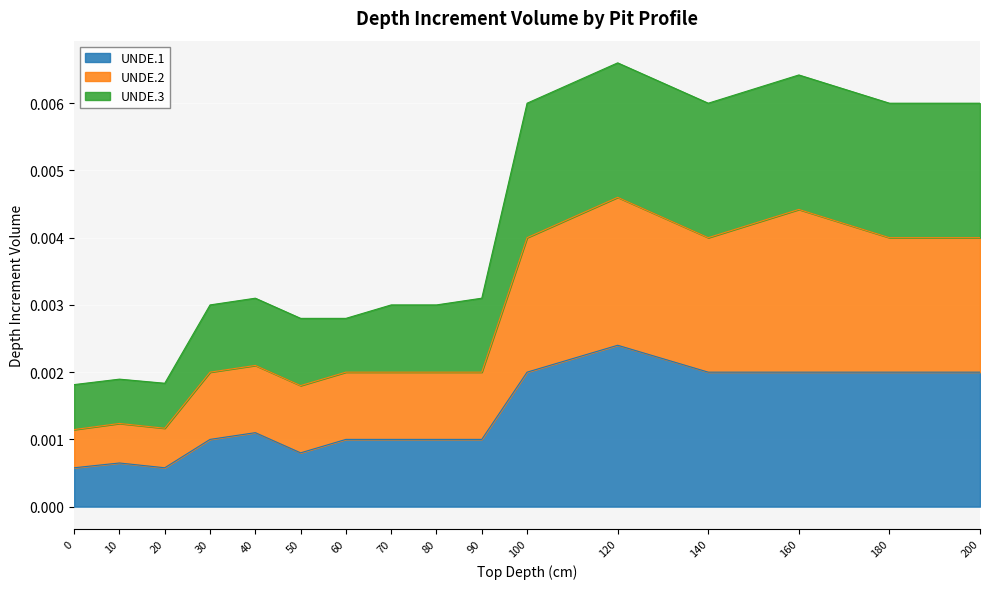

Rank the categories by UNDE.3 value from lowest to highest.

0, 20, 10, 50, 60, 30, 70, 80, 40, 90, 100, 140, 180, 200, 160, 120